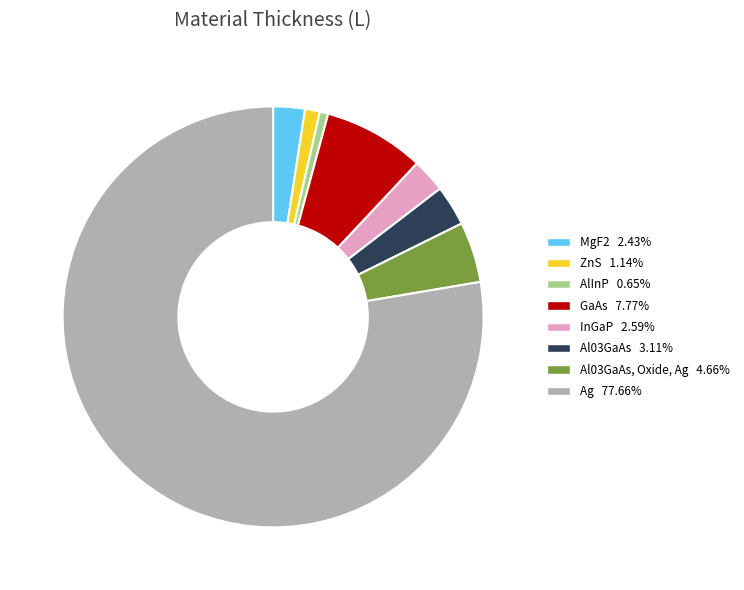

Is there a majority slice in this chart?

Yes